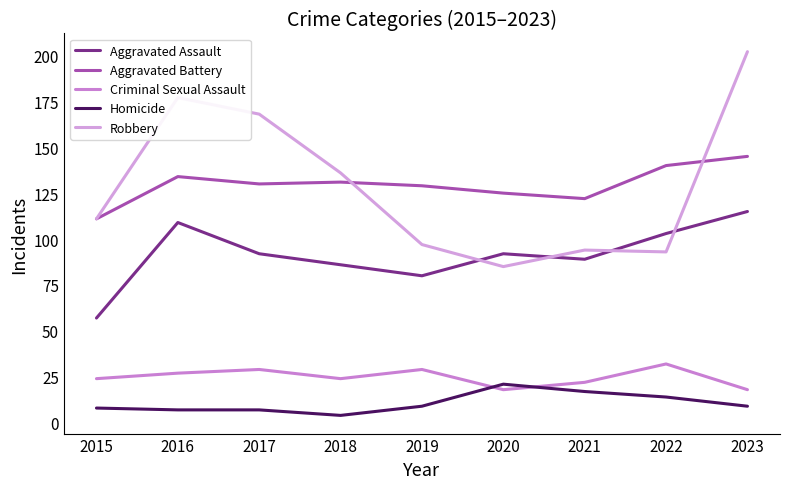

Reading left to right, list all the values displayed in this chart.

Aggravated Assault: 2015=57	2016=109	2017=92	2018=86	2019=80	2020=92	2021=89	2022=103	2023=115
Aggravated Battery: 2015=111	2016=134	2017=130	2018=131	2019=129	2020=125	2021=122	2022=140	2023=145
Criminal Sexual Assault: 2015=24	2016=27	2017=29	2018=24	2019=29	2020=18	2021=22	2022=32	2023=18
Homicide: 2015=8	2016=7	2017=7	2018=4	2019=9	2020=21	2021=17	2022=14	2023=9
Robbery: 2015=111	2016=177	2017=168	2018=136	2019=97	2020=85	2021=94	2022=93	2023=202